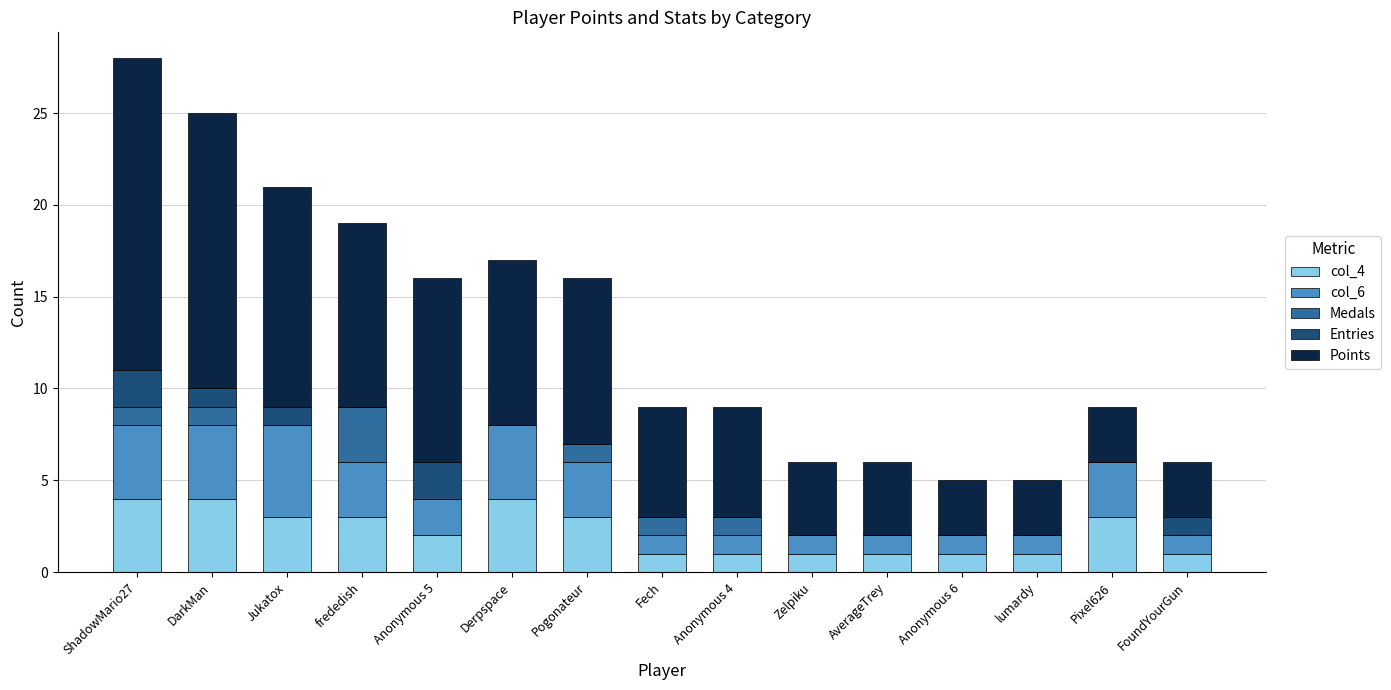

At which category is the sum across all series the highest?

ShadowMario27